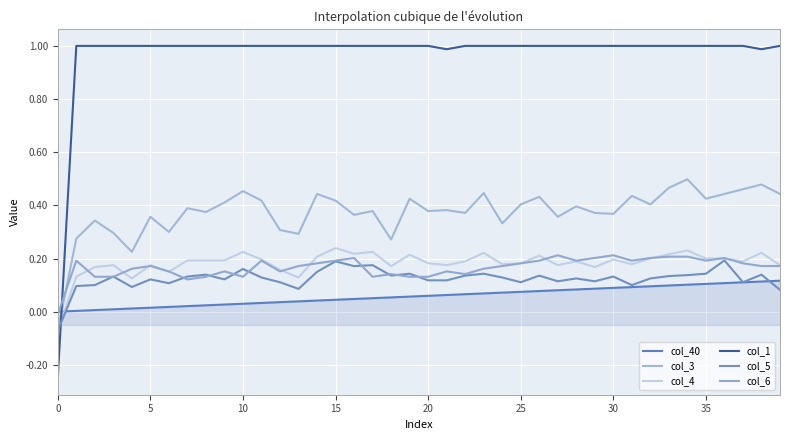

Does the chart display data point markers on the line(s)?

No